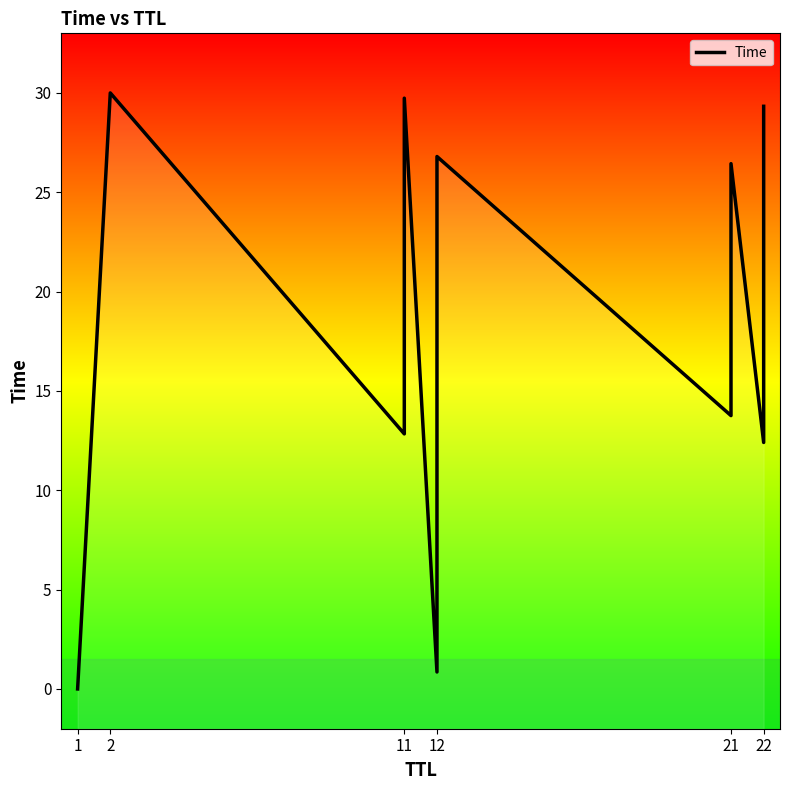

How many series are shown in this chart?

1